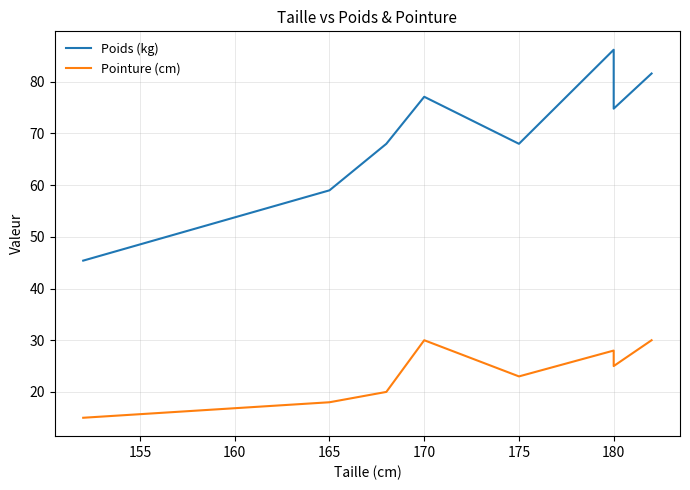

True or false: Pointure (cm) and Poids (kg) cross at least once.

False